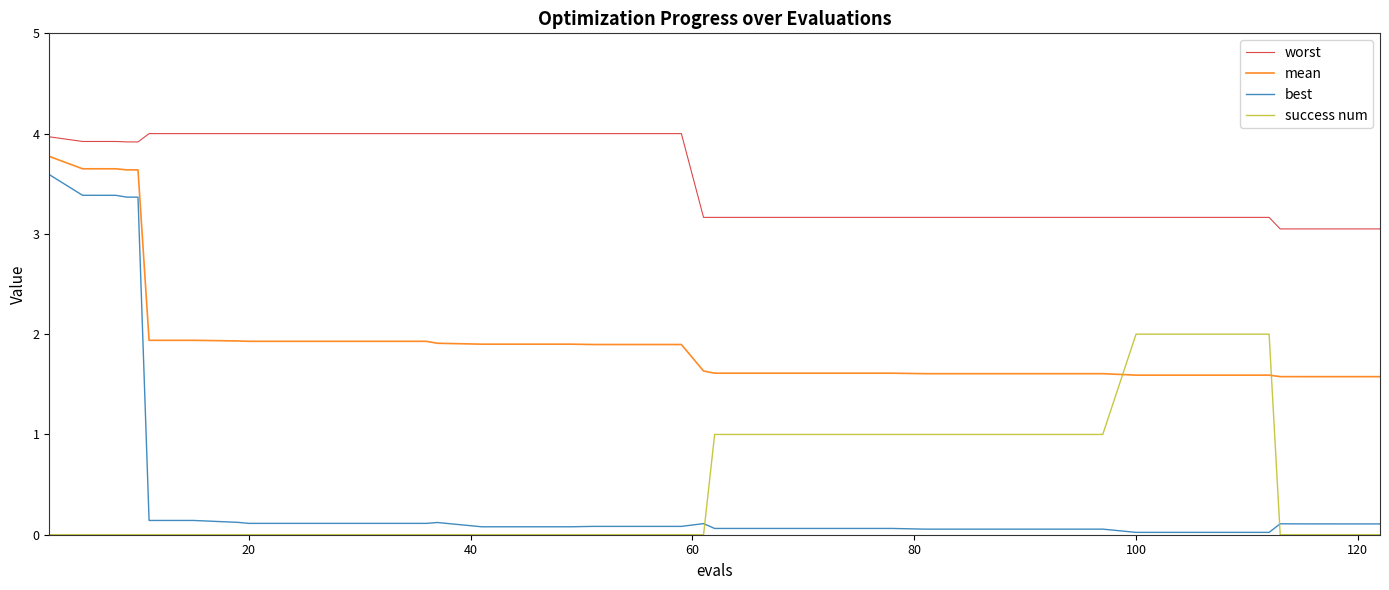

What is the difference between the maximum and minimum values in the best series?

3.6